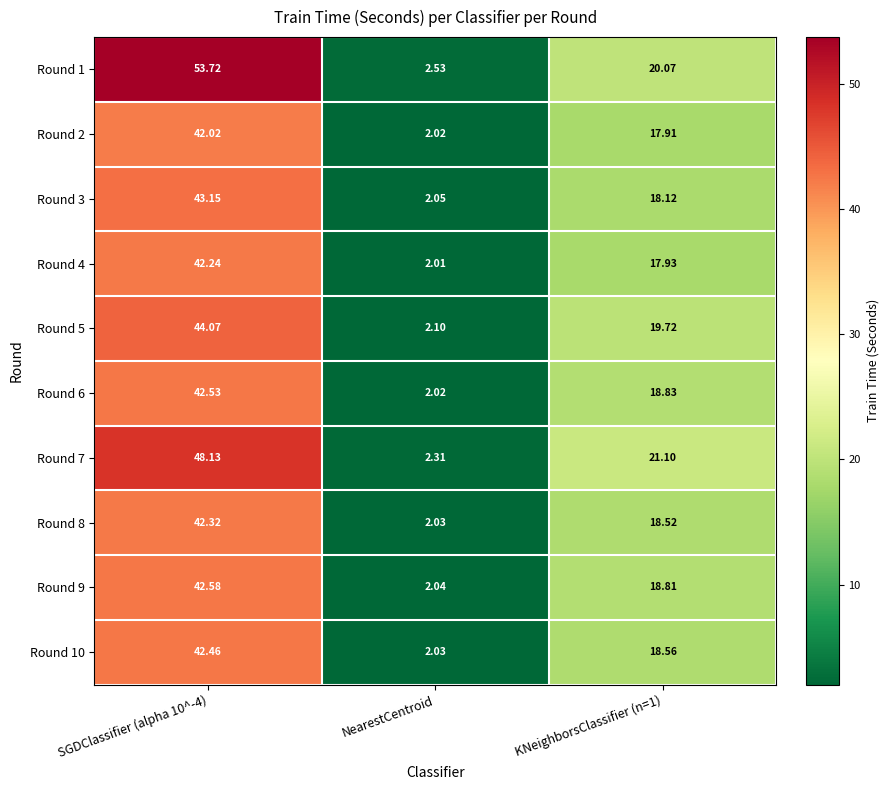

Is the value of Round 6 at KNeighborsClassifier (n=1) greater than the value of Round 2 at NearestCentroid?

Yes